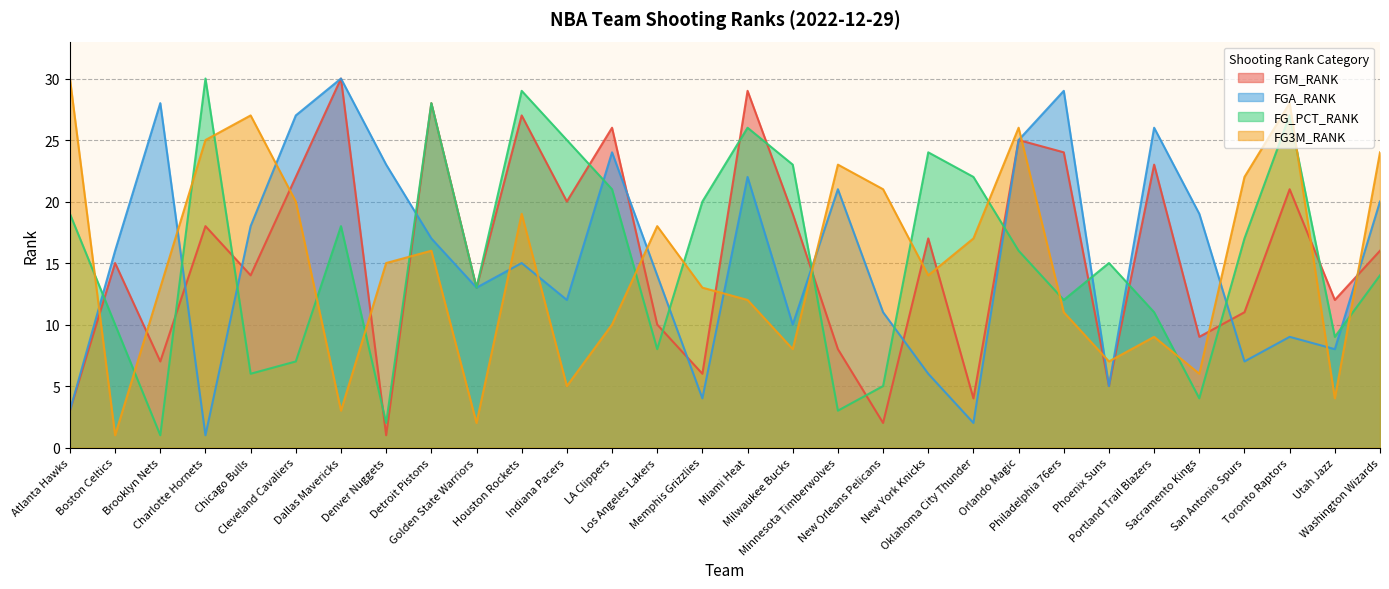

What is the difference between the maximum and second lowest values in the FGM_RANK series?

28